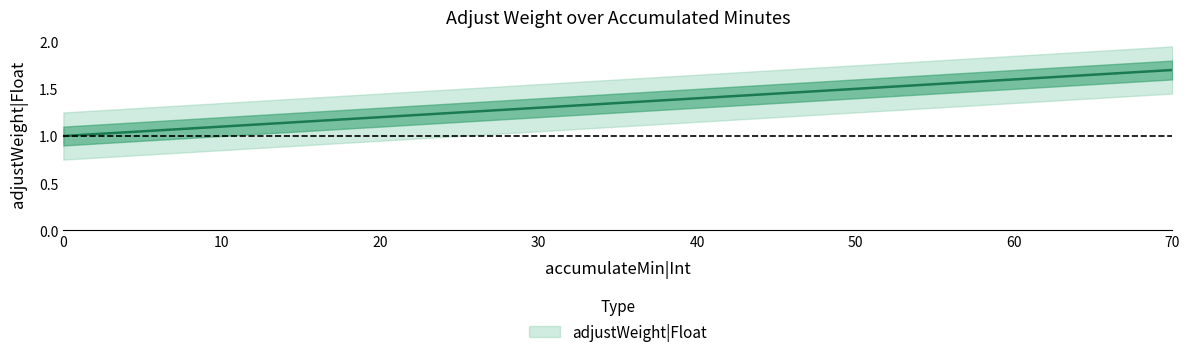

What is the difference between the maximum and minimum values?

0.7